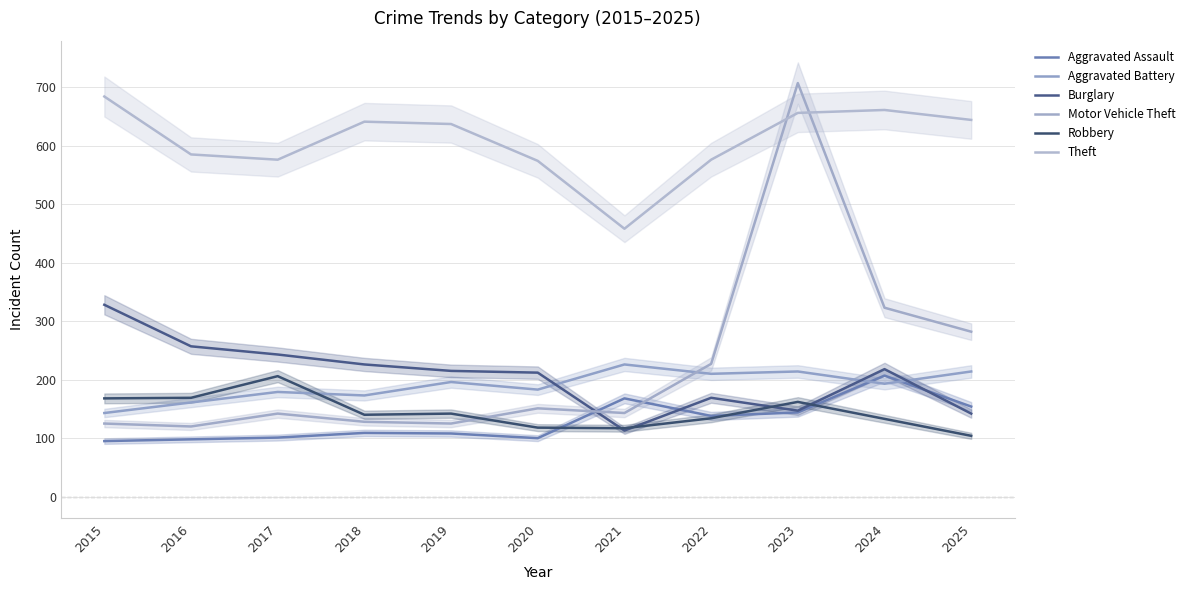

Reading right to left, extract all data points from this chart.

Aggravated Assault: 2025=154	2024=207	2023=144	2022=138	2021=168	2020=100	2019=108	2018=109	2017=101	2016=98	2015=95
Aggravated Battery: 2025=214	2024=193	2023=214	2022=210	2021=226	2020=183	2019=196	2018=173	2017=179	2016=161	2015=143
Burglary: 2025=142	2024=218	2023=147	2022=169	2021=113	2020=212	2019=215	2018=226	2017=243	2016=257	2015=328
Motor Vehicle Theft: 2025=282	2024=323	2023=707	2022=227	2021=143	2020=151	2019=125	2018=128	2017=142	2016=120	2015=125
Robbery: 2025=104	2024=133	2023=162	2022=134	2021=117	2020=118	2019=142	2018=140	2017=206	2016=169	2015=168
Theft: 2025=644	2024=661	2023=656	2022=576	2021=458	2020=574	2019=637	2018=641	2017=576	2016=585	2015=684